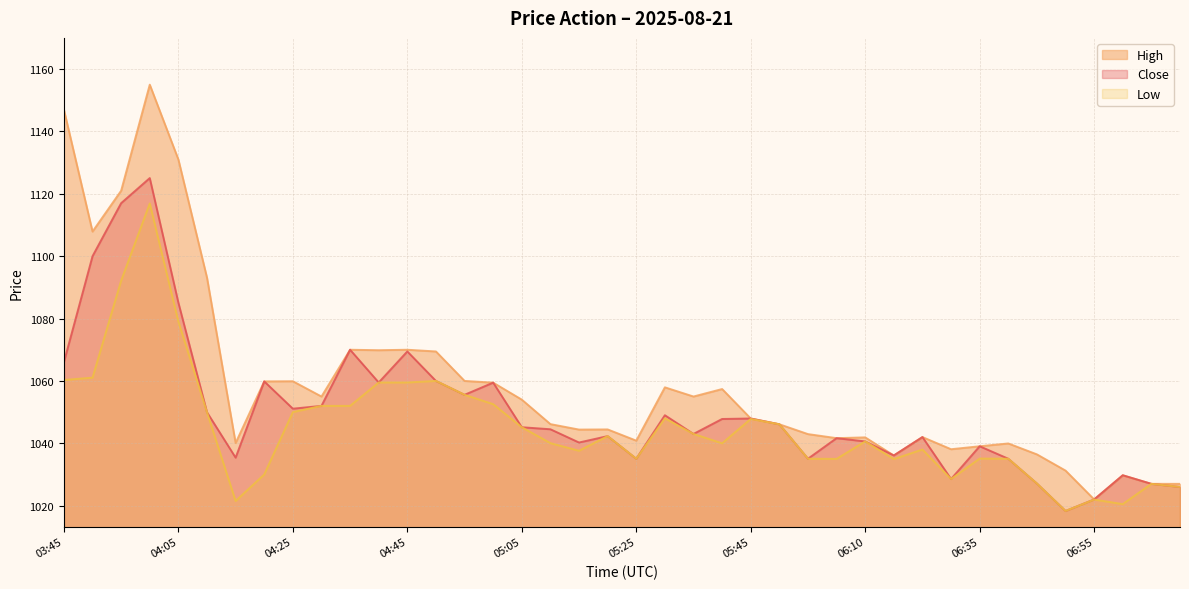

True or false: Low has a value of 1040.1 at 05:10.

True